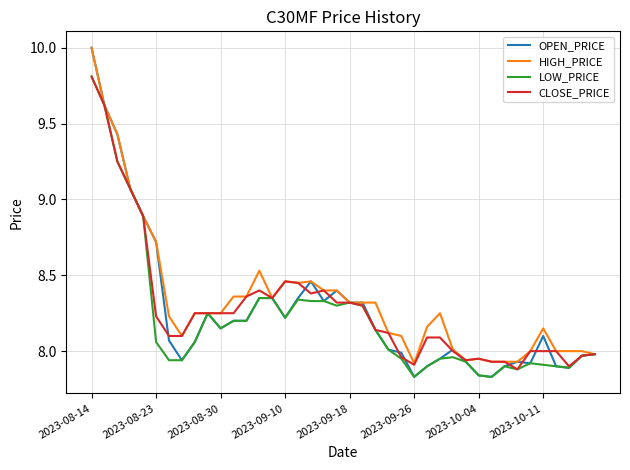

How many lines are shown in the chart?

4